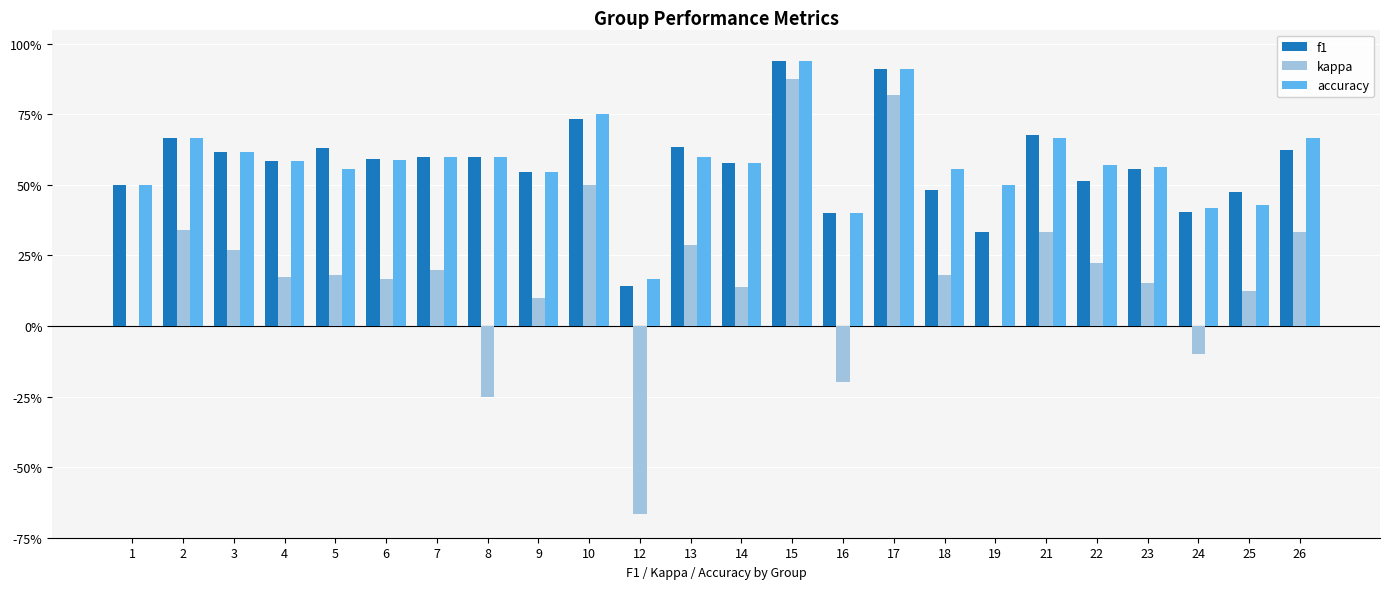

Reading left to right, transcribe all the data shown in this chart.

f1: 0.5	0.7	0.6	0.6	0.6	0.6	0.6	0.6	0.5	0.7	0.1	0.6	0.6	0.9	0.4	0.9	0.5	0.3	0.7	0.5	0.6	0.4	0.5	0.6
kappa: 0.0	0.3	0.3	0.2	0.2	0.2	0.2	-0.2	0.1	0.5	-0.7	0.3	0.1	0.9	-0.2	0.8	0.2	0.0	0.3	0.2	0.2	-0.1	0.1	0.3
accuracy: 0.5	0.7	0.6	0.6	0.6	0.6	0.6	0.6	0.5	0.8	0.2	0.6	0.6	0.9	0.4	0.9	0.6	0.5	0.7	0.6	0.6	0.4	0.4	0.7